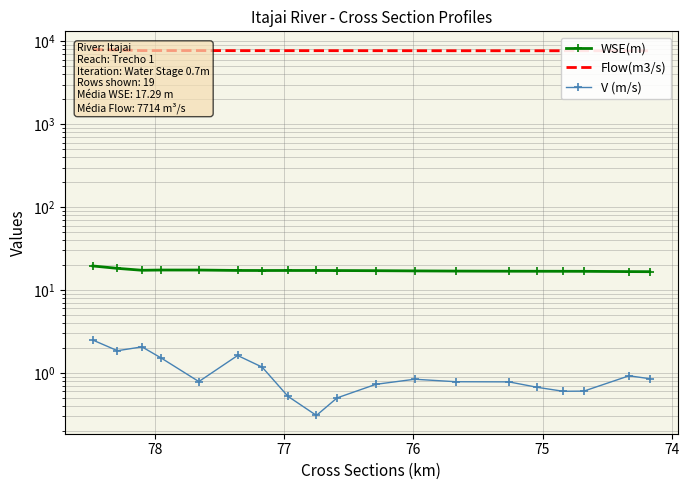

What is the lowest value of the V (m/s) series?

0.3